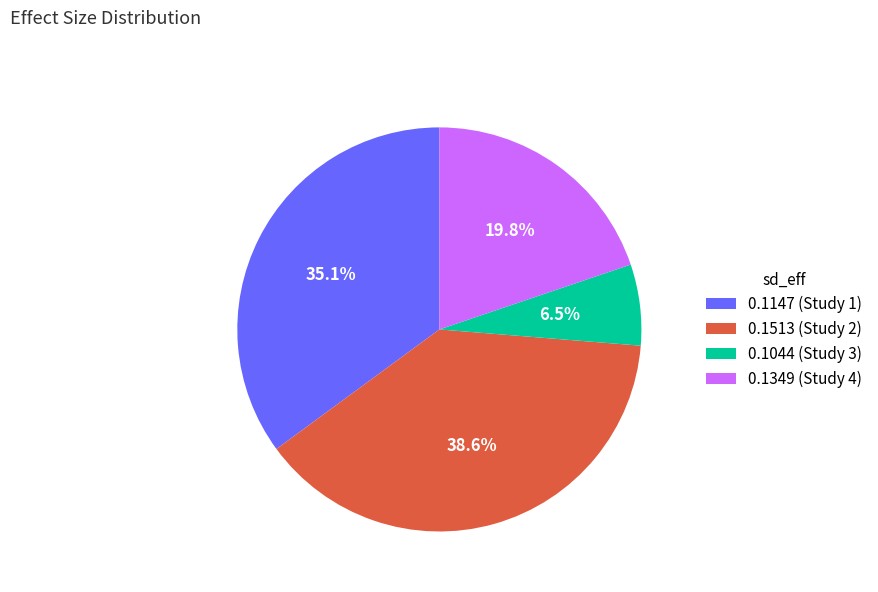

Does 0.1147 (Study 1) account for over 50% of the chart?

No